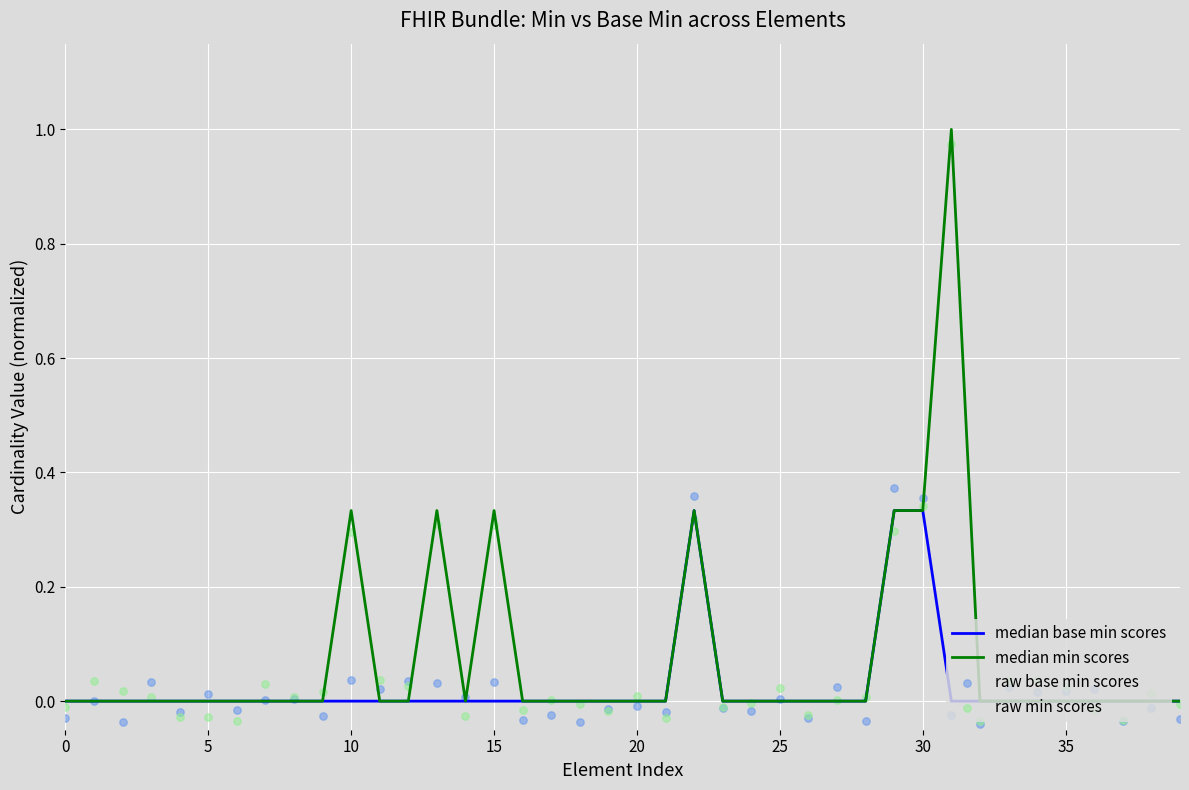

Which series reaches the maximum Y coordinate?

median min scores